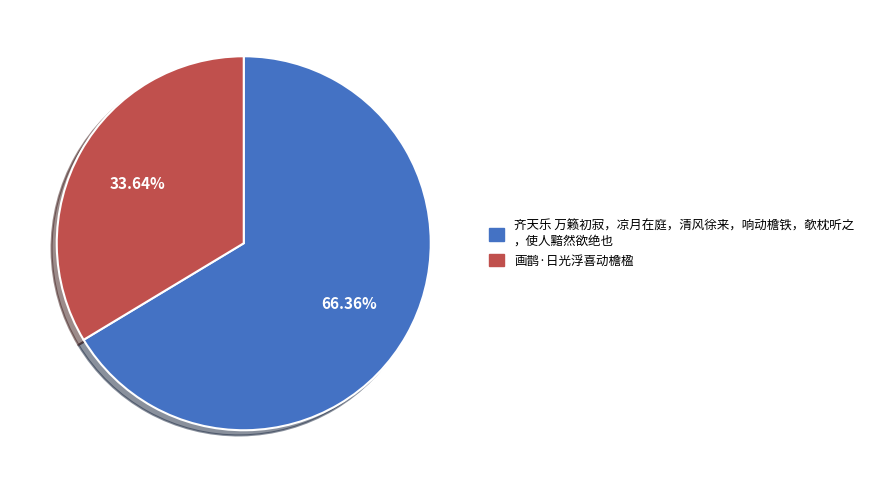

Count the number of slices in the pie.

2